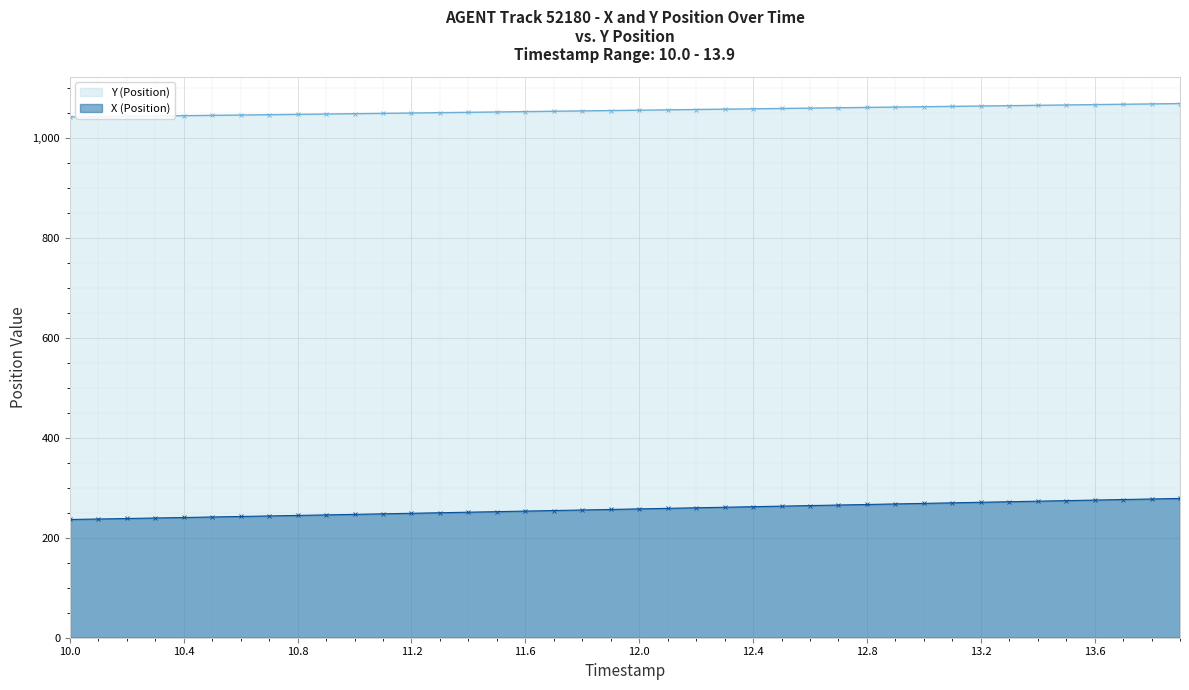

At how many categories does at least one series exceed 587?

40